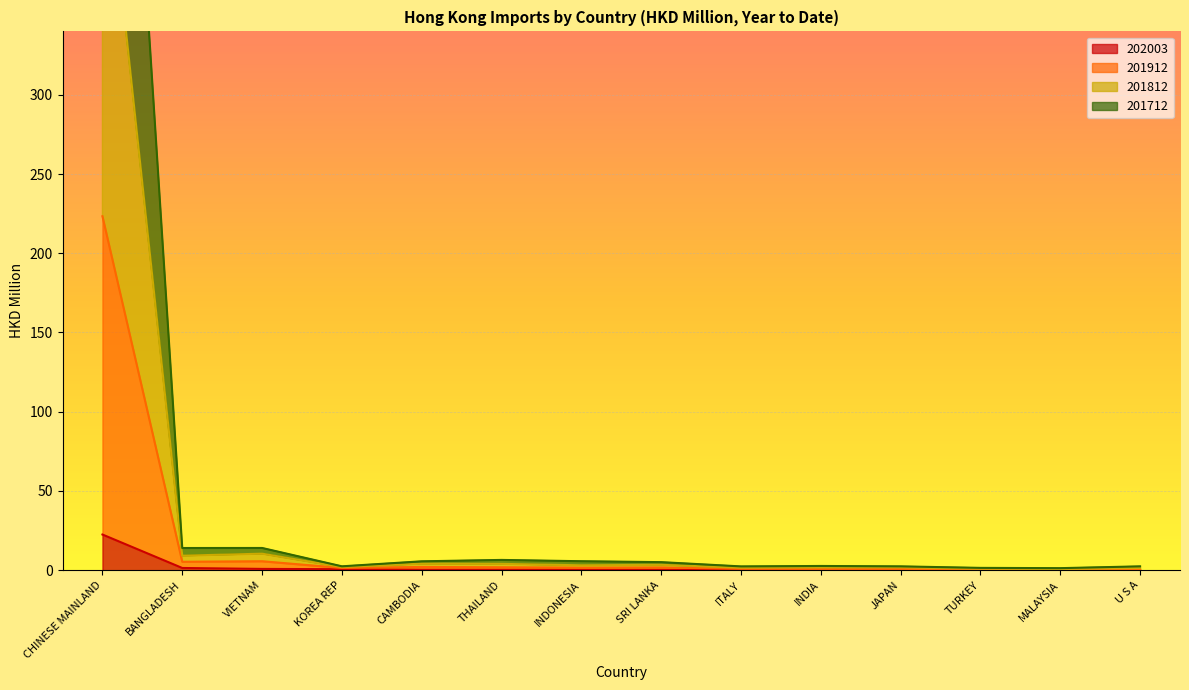

Between BANGLADESH and TURKEY, which is larger?

BANGLADESH